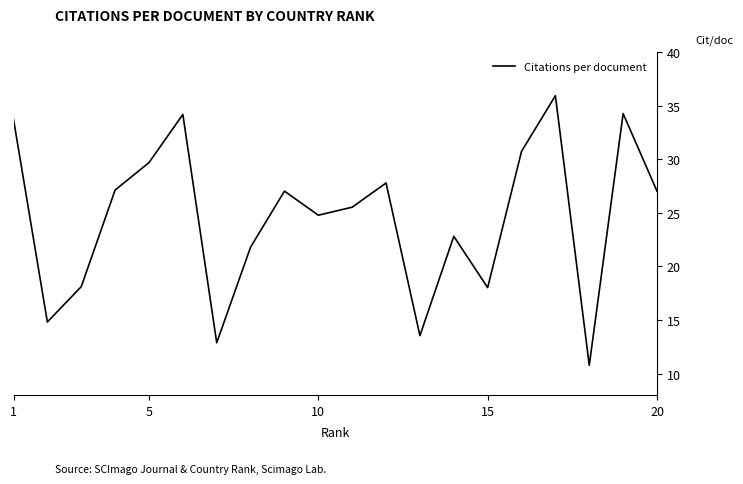

What is the maximum value shown in the chart?

35.9